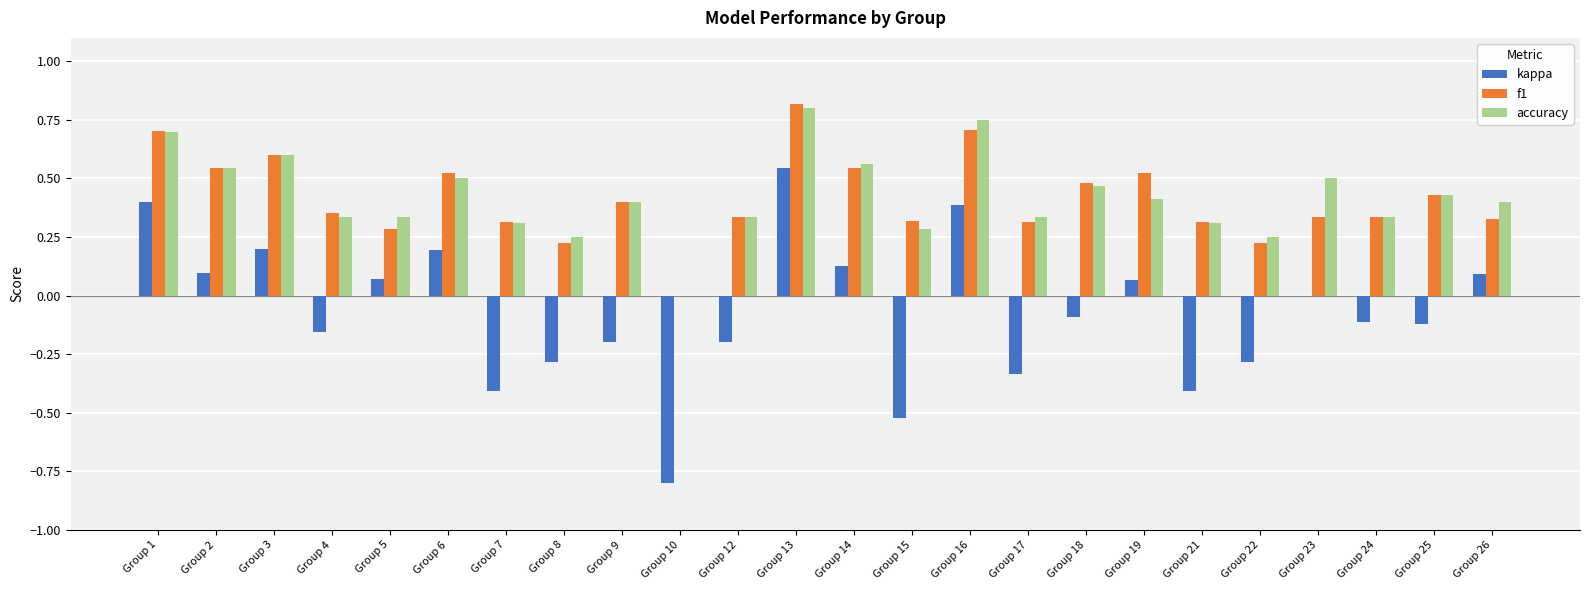

At which label does accuracy reach its peak?

Group 13